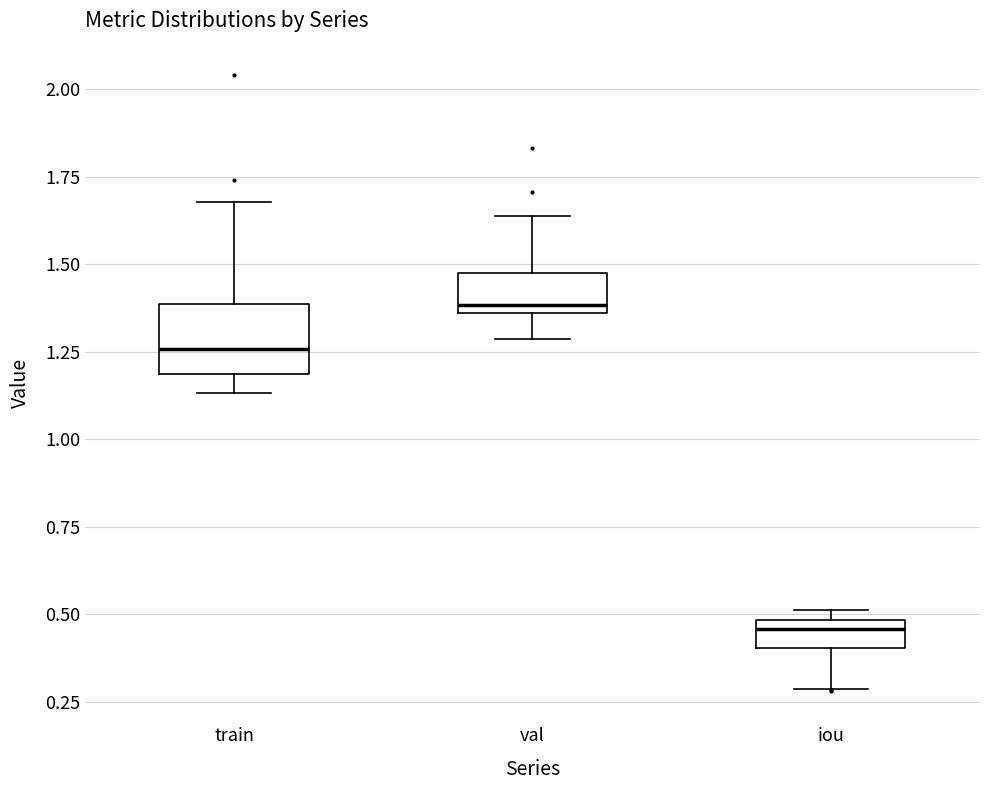

Reading left to right, transcribe this box plot: for each box, give where its median line is, the range the box spans, and where its two whiskers end, as read against the y-axis. The values are not printed on the chart, so give them approximately, as read against the axis.

train: median 1.25, box 1.20 to 1.40, whiskers 1.15 to 1.70
val: median 1.40, box 1.35 to 1.45, whiskers 1.30 to 1.65
iou: median 0.45, box 0.40 to 0.50, whiskers 0.30 to 0.50 (just above the box's upper edge)